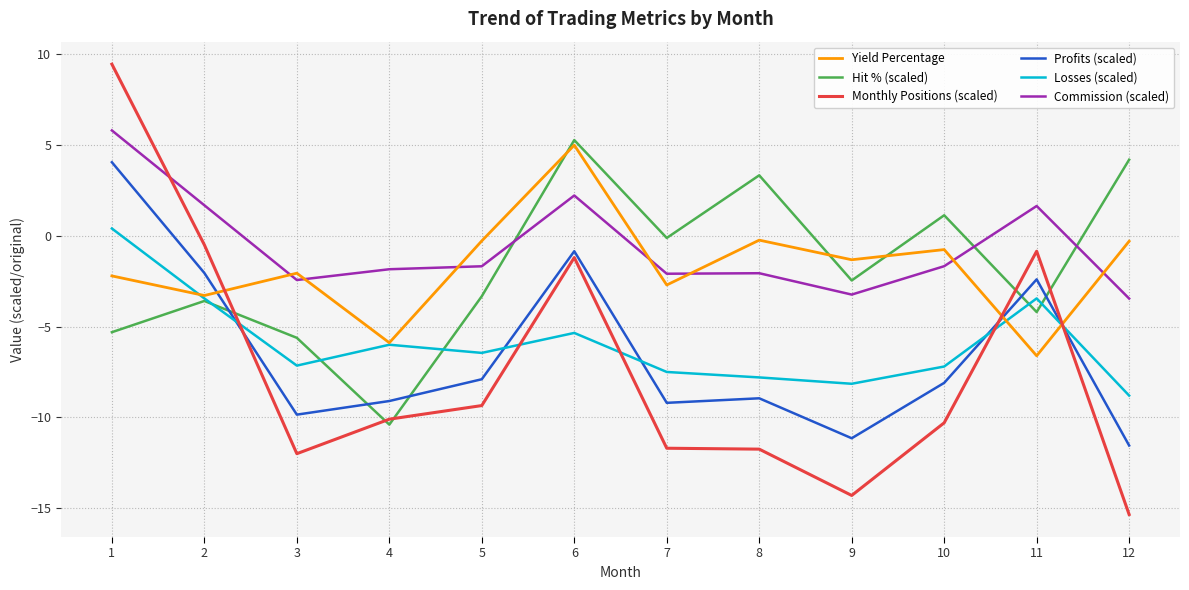

What is the spread (max minus min) of values at 10?

11.4